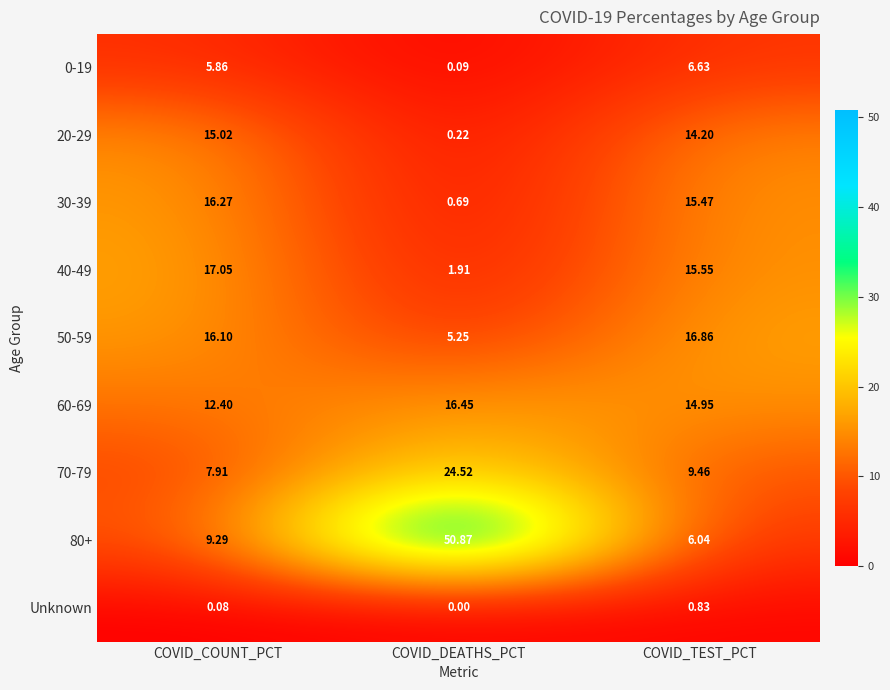

At which label is 70-79 closest to 16?

COVID_TEST_PCT